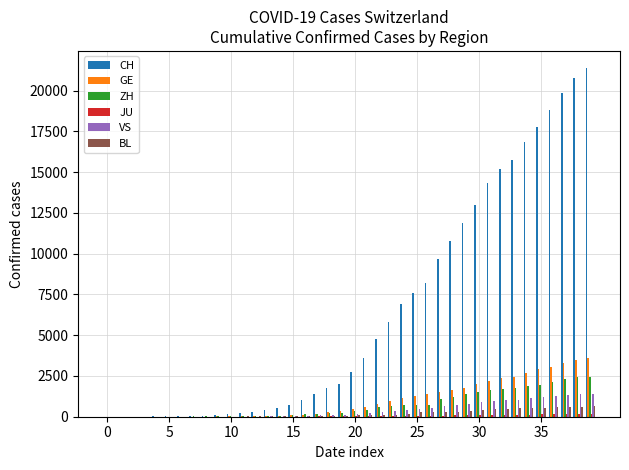

Which series has the largest total across all categories?

CH